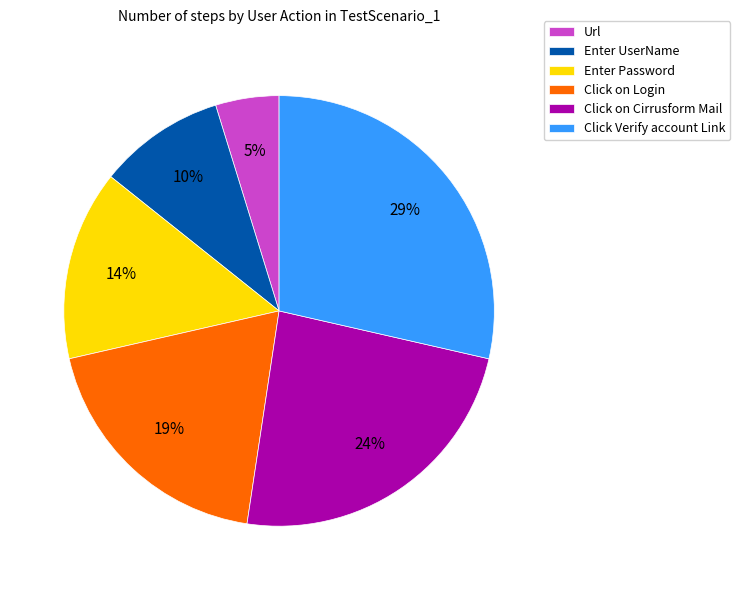

Between Click on Cirrusform Mail and Click on Login, which is larger?

Click on Cirrusform Mail